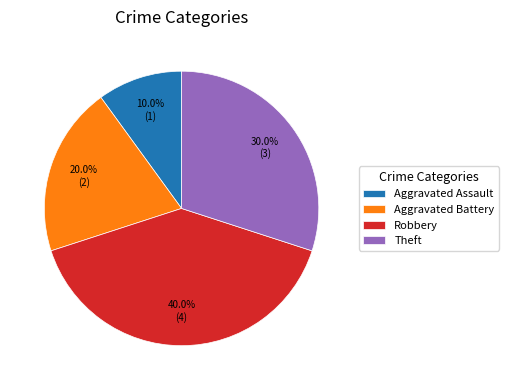

Which has a higher value, Aggravated Battery or Aggravated Assault?

Aggravated Battery